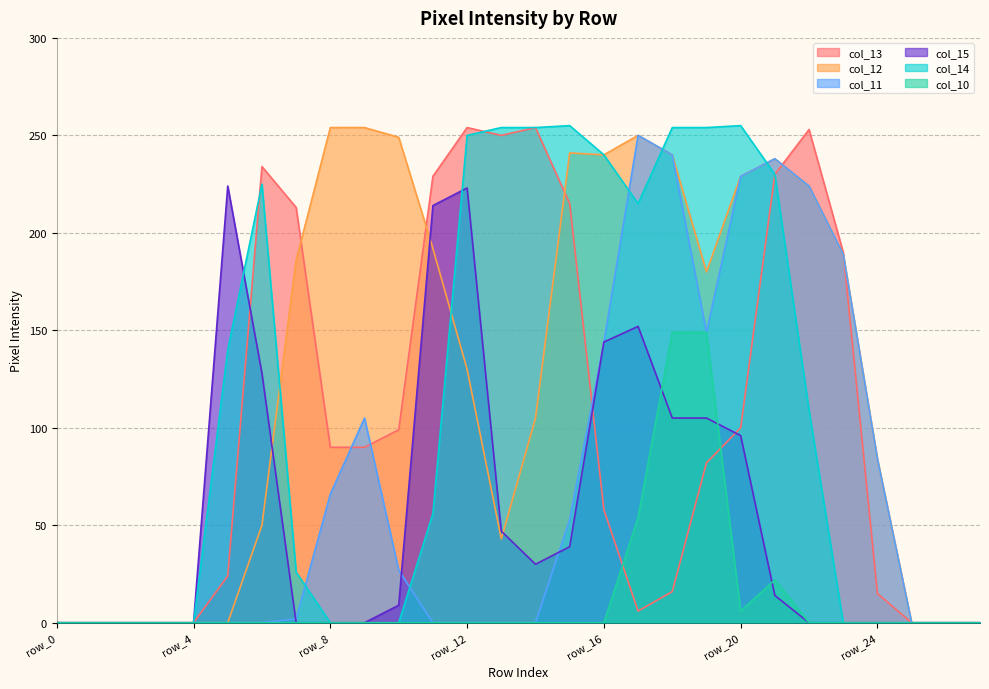

Where do col_12 and col_14 first cross each other?

row_6 and row_7